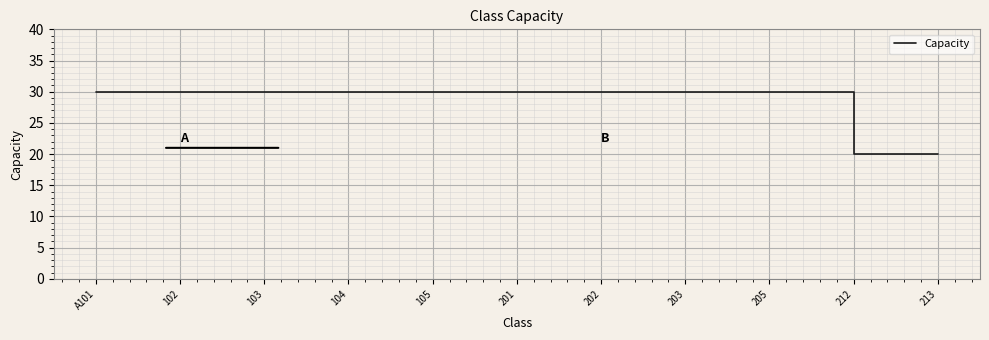

What is the value of the 1st point from the left?

30